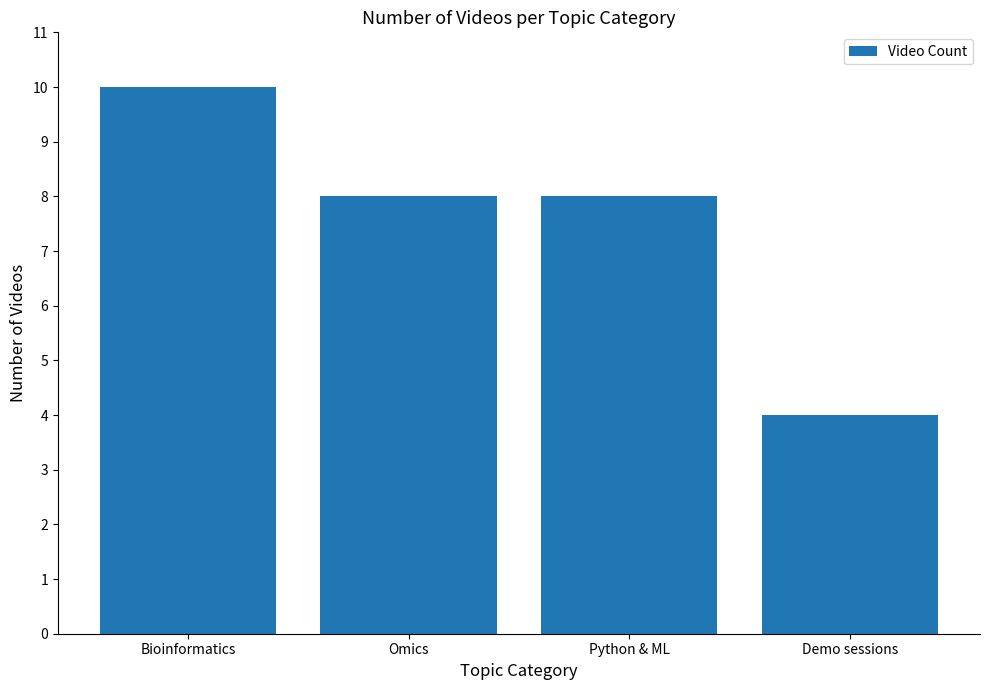

What is the average value?

8